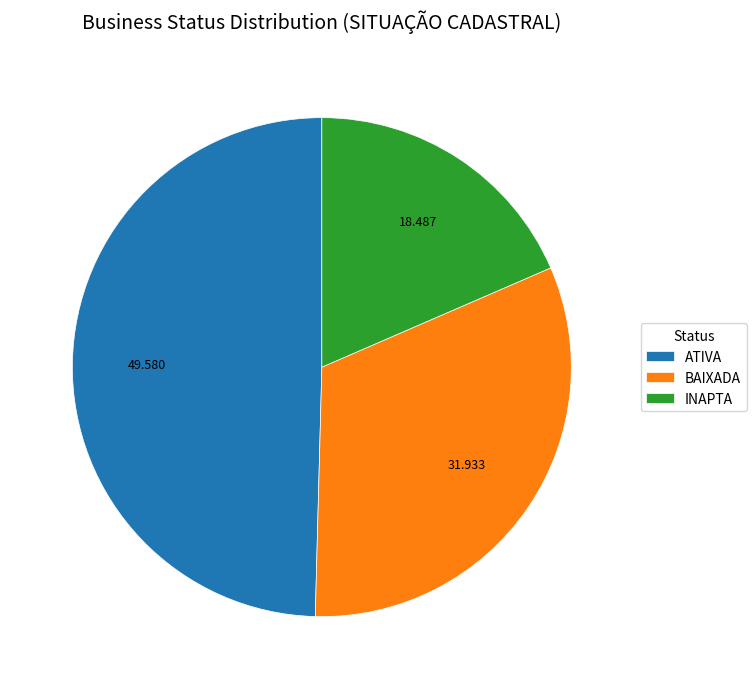

Rank the categories by value from lowest to highest.

INAPTA, BAIXADA, ATIVA